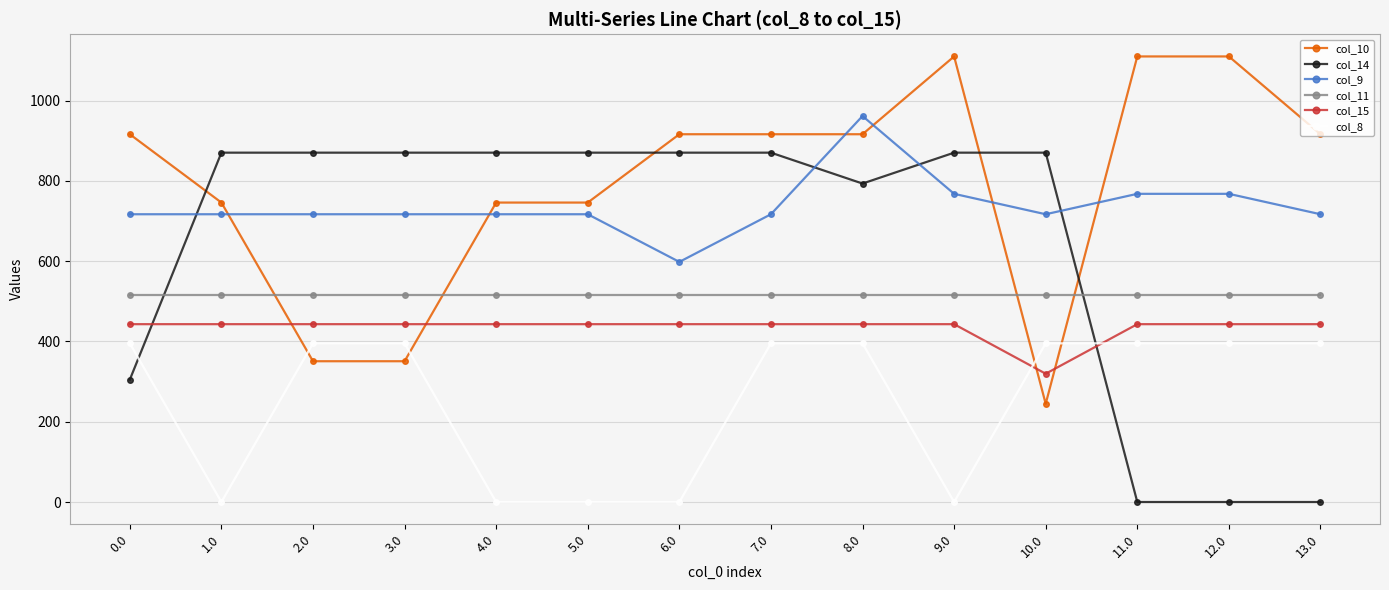

What is the difference between the col_10 values at 0.0 and 9.0?

193.8